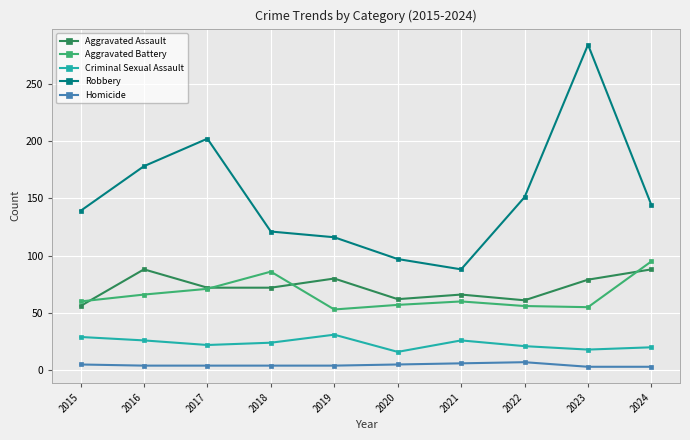

What is the maximum value shown in the chart?

284